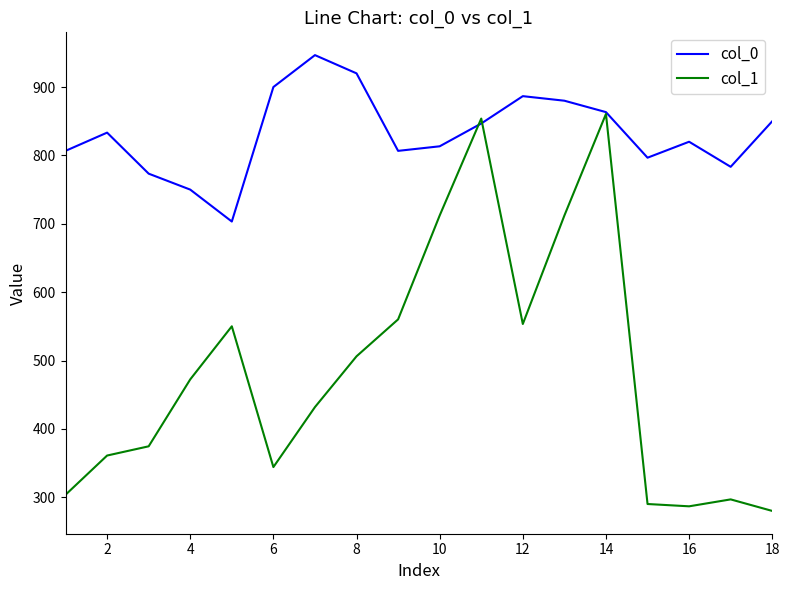

List the series in order of their peak value, highest first.

col_0, col_1